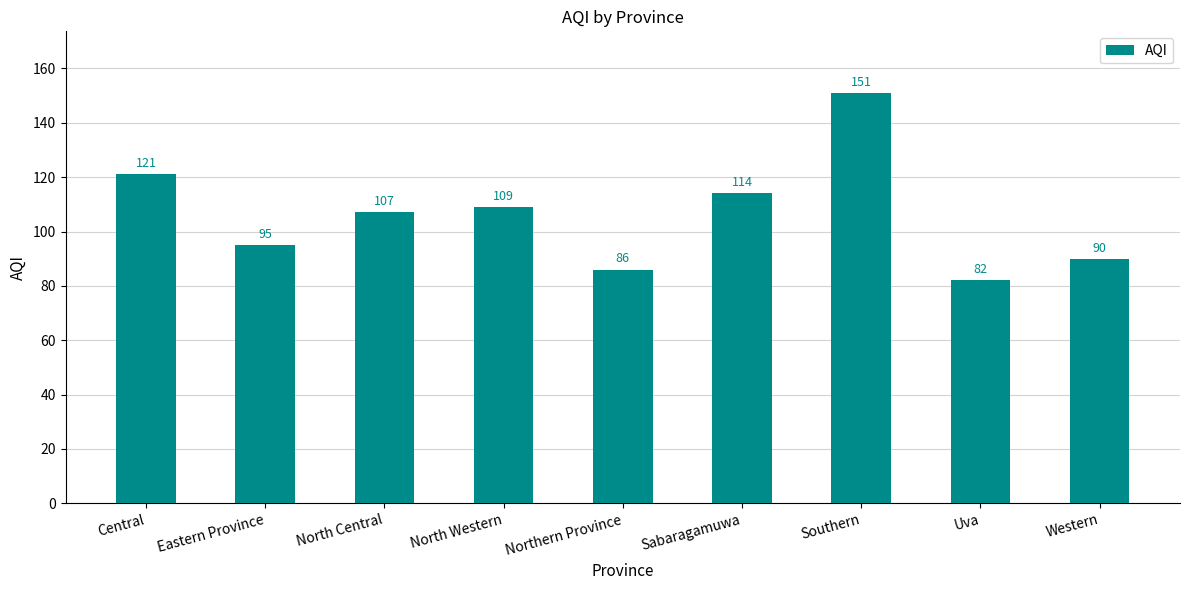

What is the value of the 8th bar from the left?

82